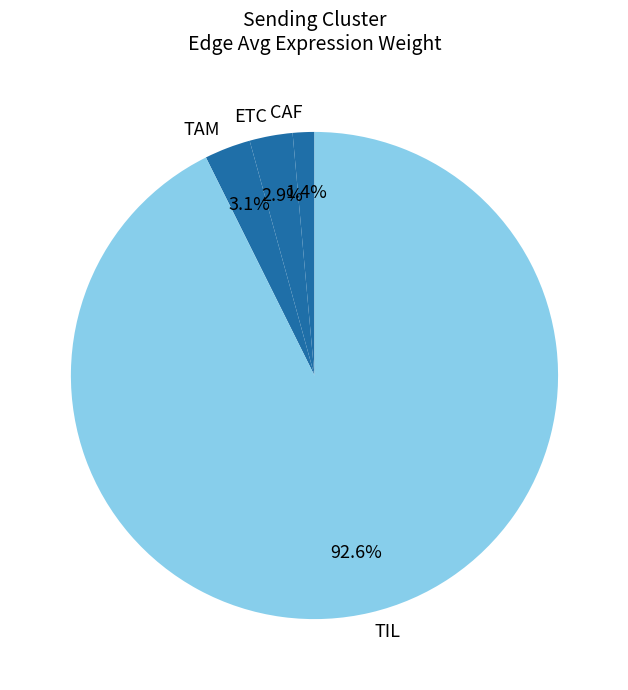

Which category has the smallest portion of the pie?

CAF